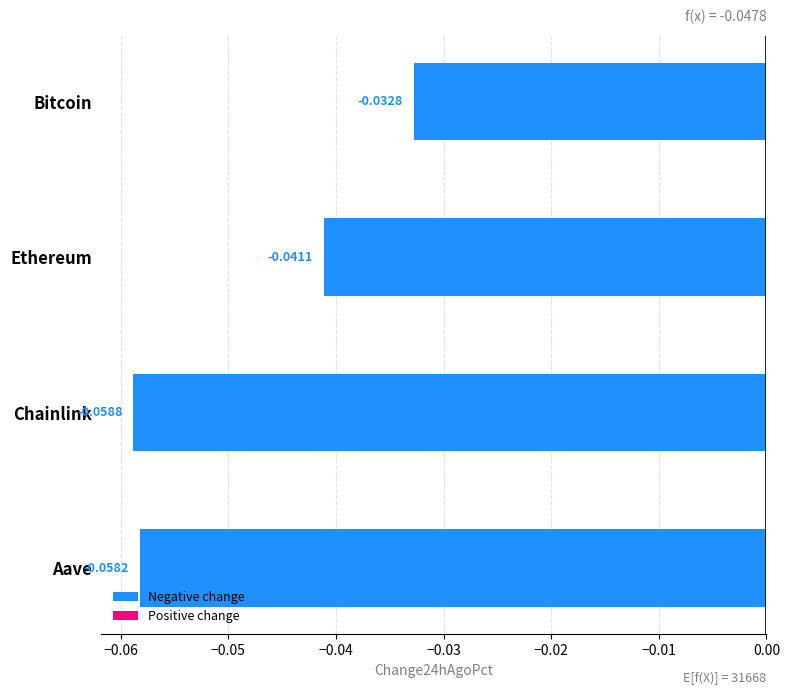

Which category has the highest value across all series?

Bitcoin